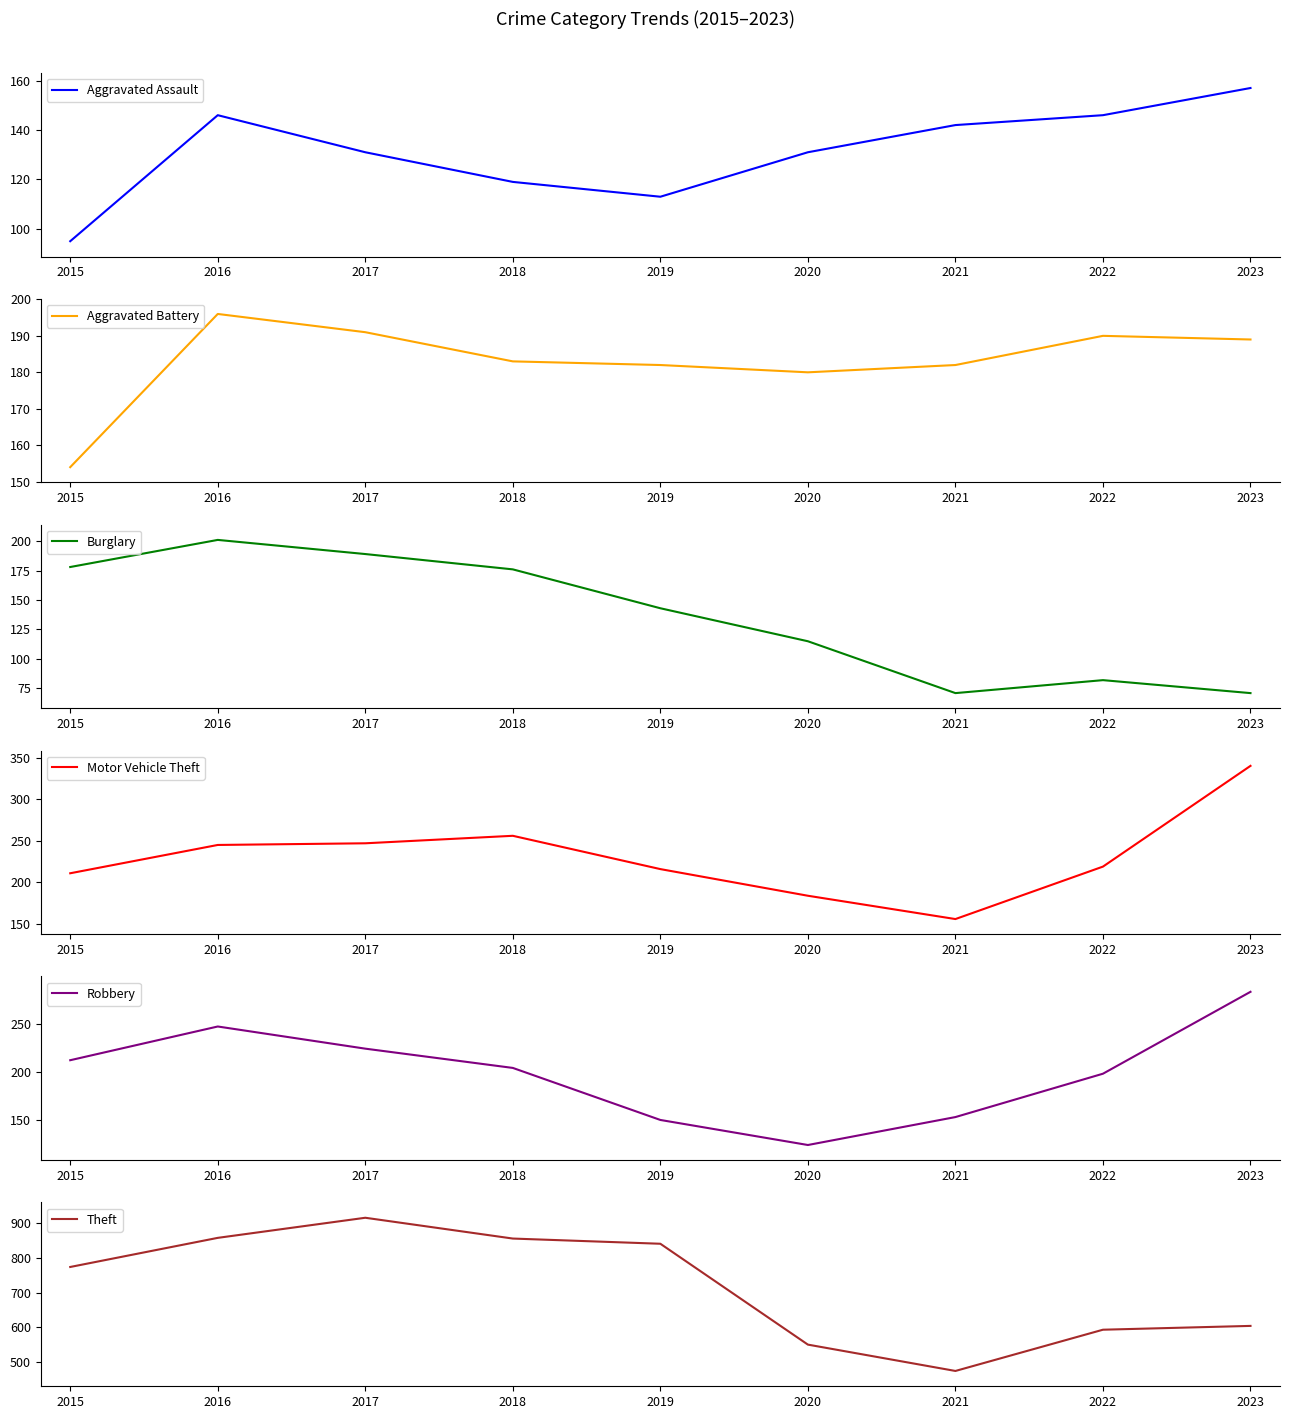

At how many categories does at least one series exceed 190?

9